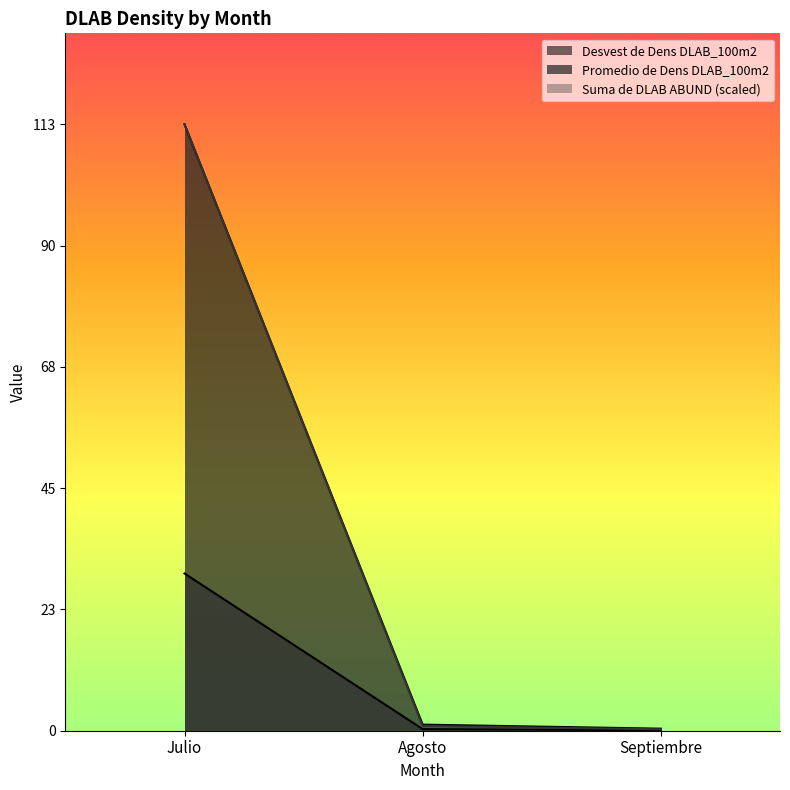

What is the value of the Promedio de Dens DLAB_100m2 point at the 2nd from the left?

0.3